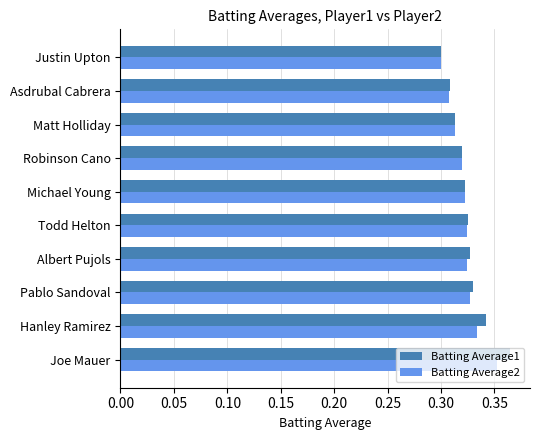

What is the sum of the Batting Average2 values at Matt Holliday and Pablo Sandoval?

0.6